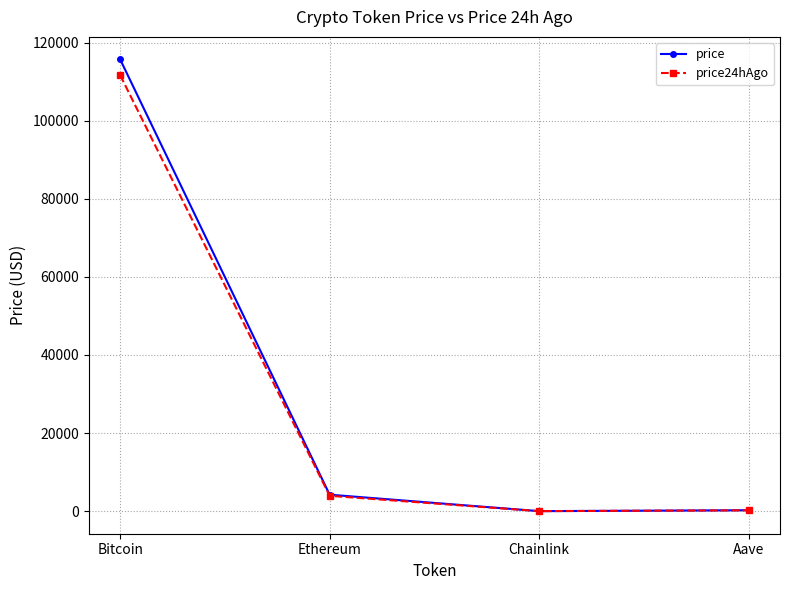

What position from the right is Chainlink?

2